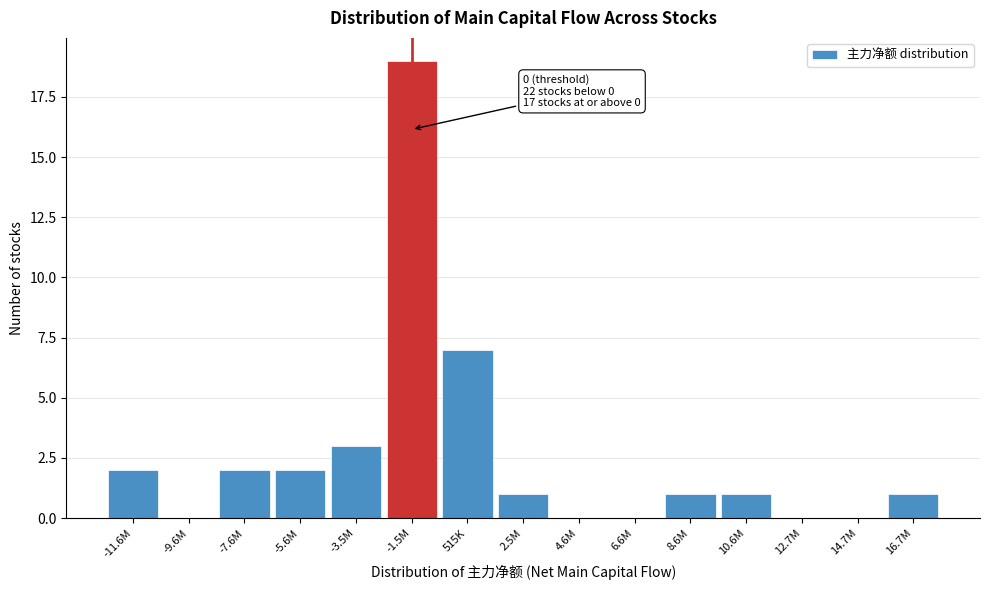

Reading left to right, transcribe all the data shown in this chart.

-11.6M=2	-9.6M=0	-7.6M=2	-5.6M=2	-3.5M=3	-1.5M=19	515K=7	2.5M=1	4.6M=0	6.6M=0	8.6M=1	10.6M=1	12.7M=0	14.7M=0	16.7M=1